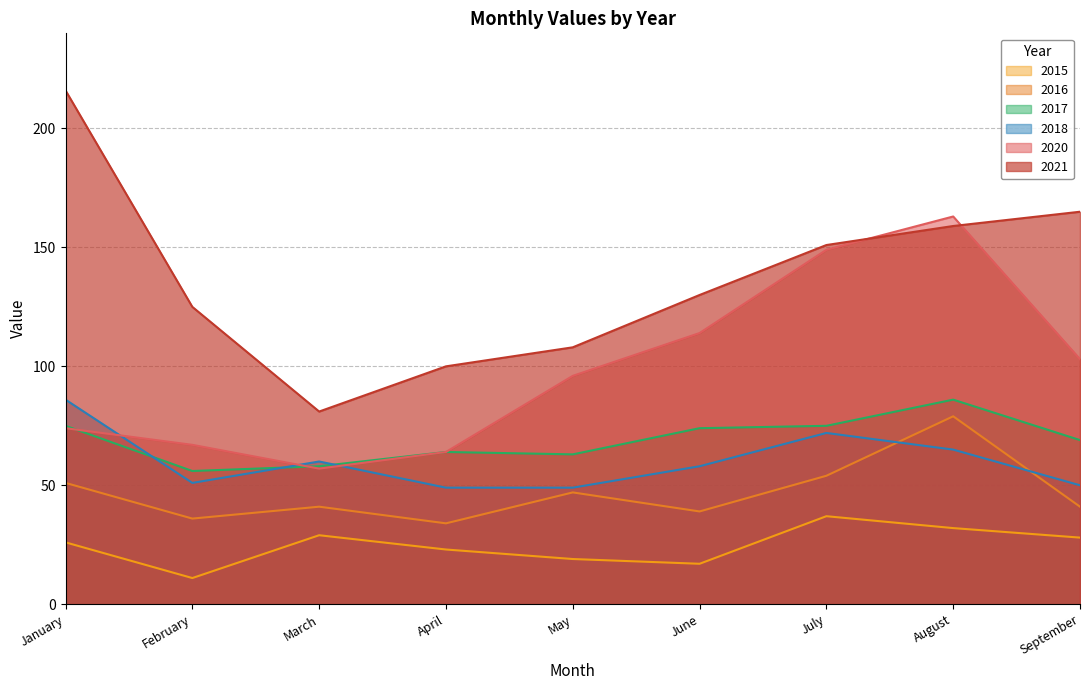

Reading left to right, what are all the values shown in this chart?

2020: January=74	February=67	March=57	April=64	May=96	June=114	July=149	August=163	September=103
2021: January=216	February=125	March=81	April=100	May=108	June=130	July=151	August=159	September=165
2015: January=26	February=11	March=29	April=23	May=19	June=17	July=37	August=32	September=28
2016: January=51	February=36	March=41	April=34	May=47	June=39	July=54	August=79	September=41
2017: January=75	February=56	March=58	April=64	May=63	June=74	July=75	August=86	September=69
2018: January=86	February=51	March=60	April=49	May=49	June=58	July=72	August=65	September=50